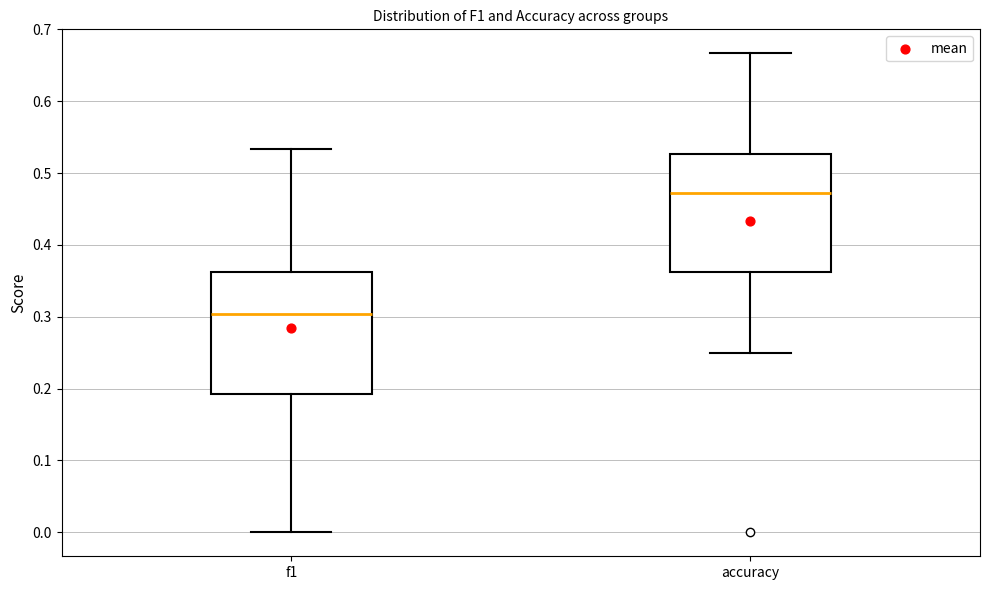

Where does the lower whisker of the box for f1 end on the y-axis? The values are not printed on the chart, so give them approximately, as read against the axis.

0.00